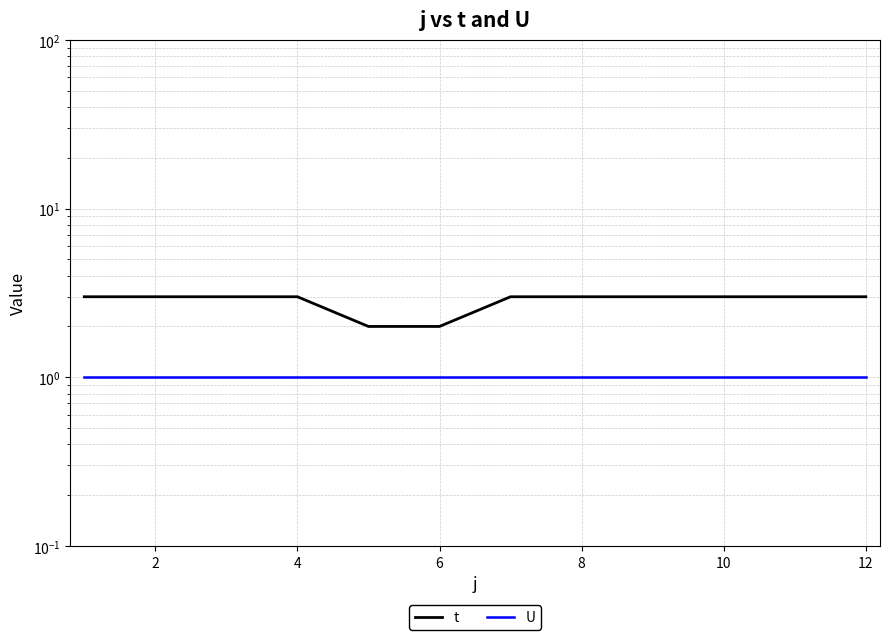

At how many categories does at least one series exceed 2?

10